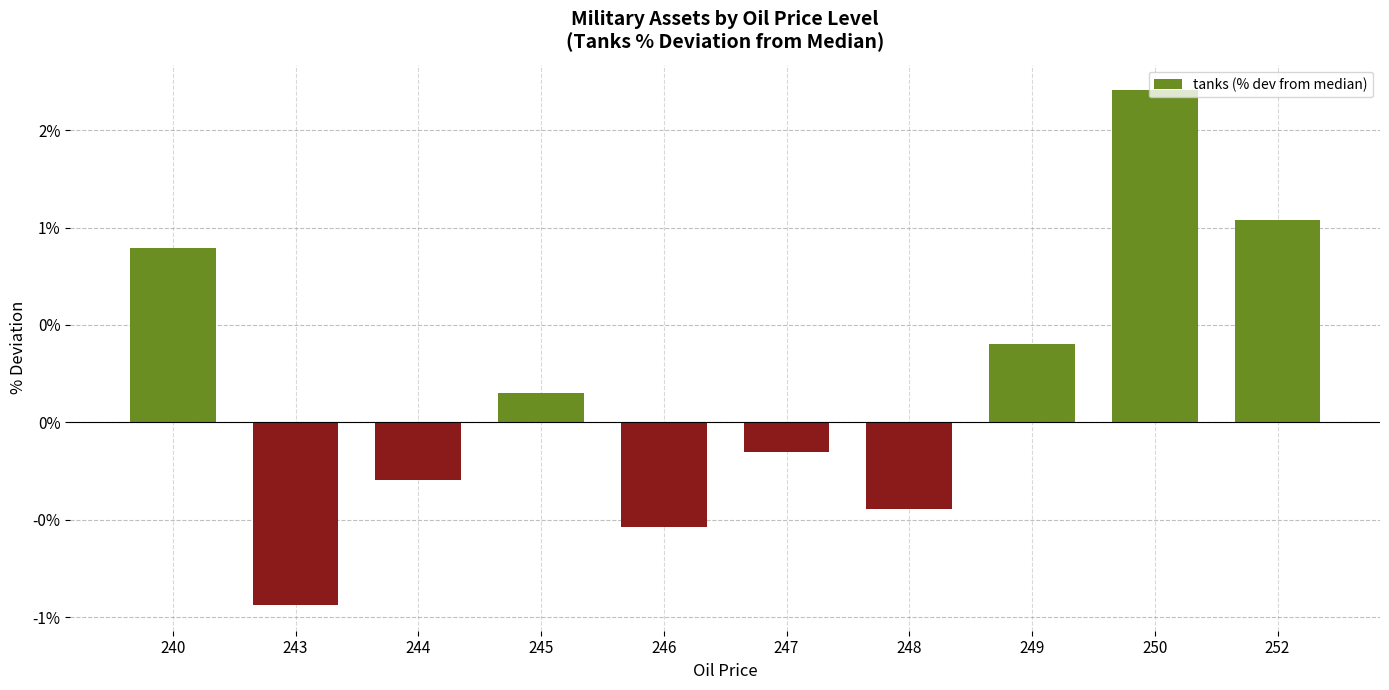

What is the value of the 10th bar from the left?

1.0